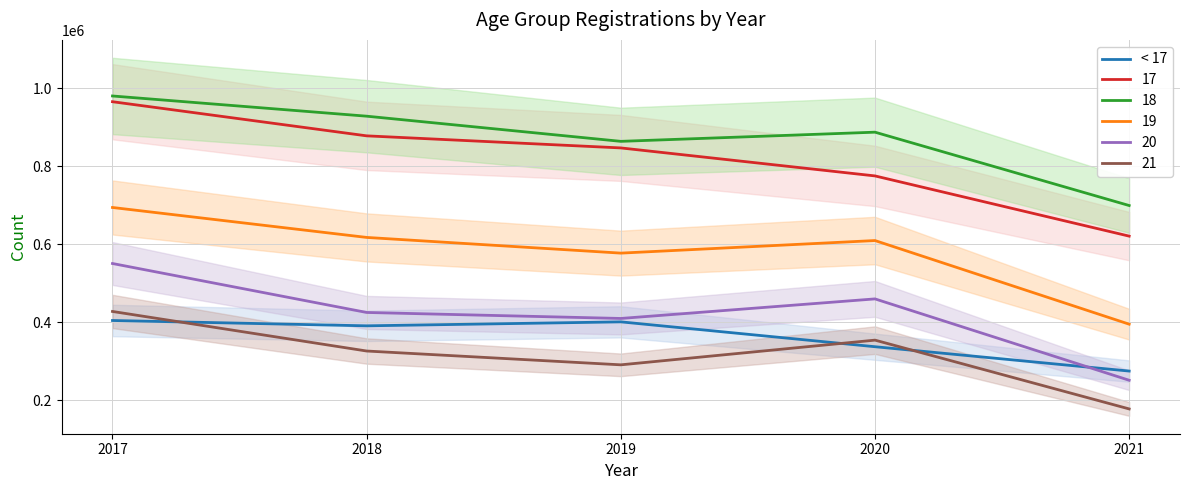

True or false: the data shows 404148 at 2017.

True